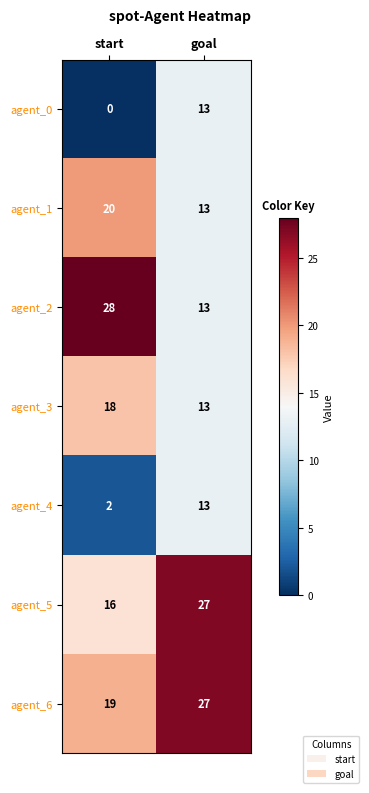

At which category is the sum across all series the highest?

goal